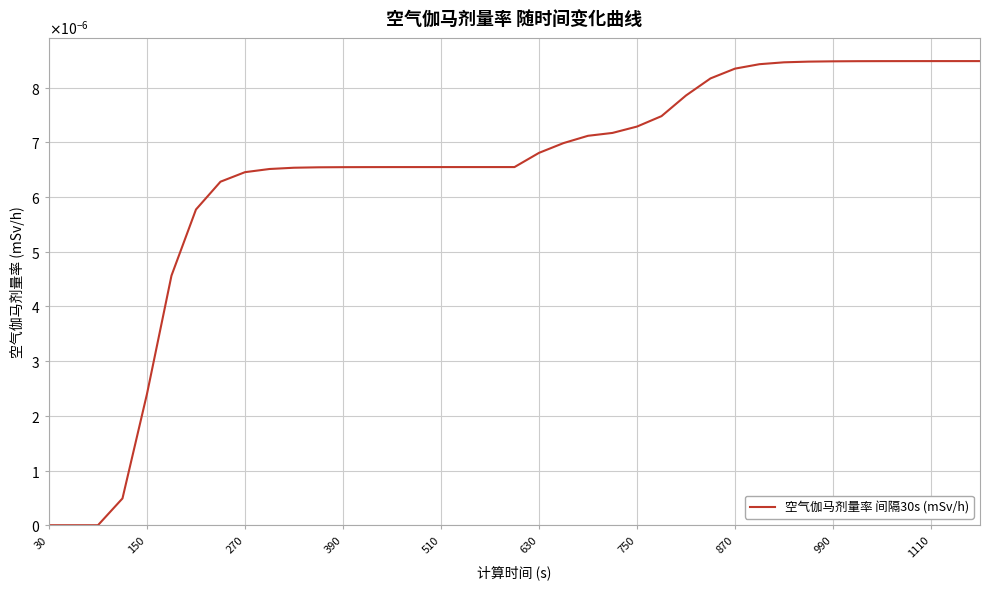

Where is the data nearest to the value 0?

30